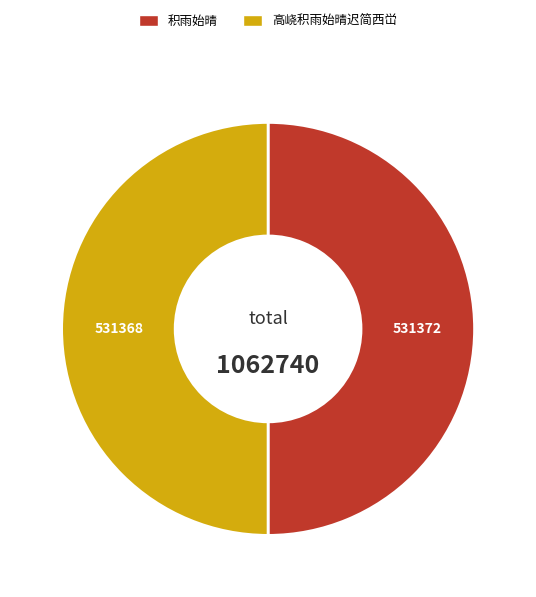

Approximately how many times larger is the value at 高峣积雨始晴迟简西峃 compared to 积雨始晴?

1.0